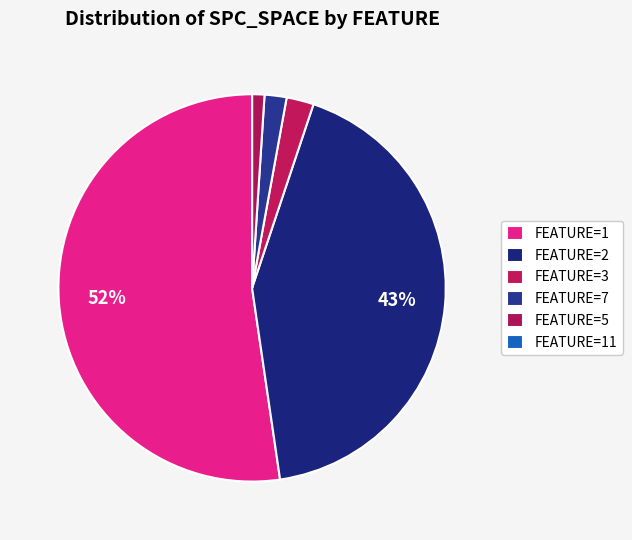

What is the smallest slice in the pie chart?

11